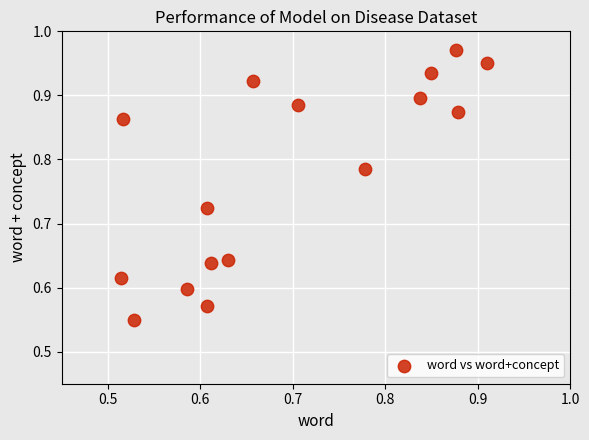

What is the range of X values (max minus min)?

0.4